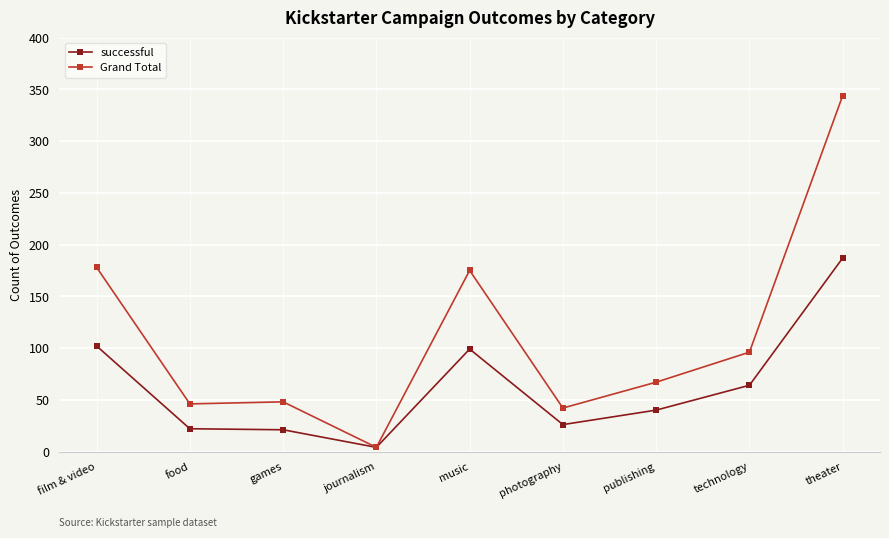

At which category does the chart reach its peak across all series?

theater